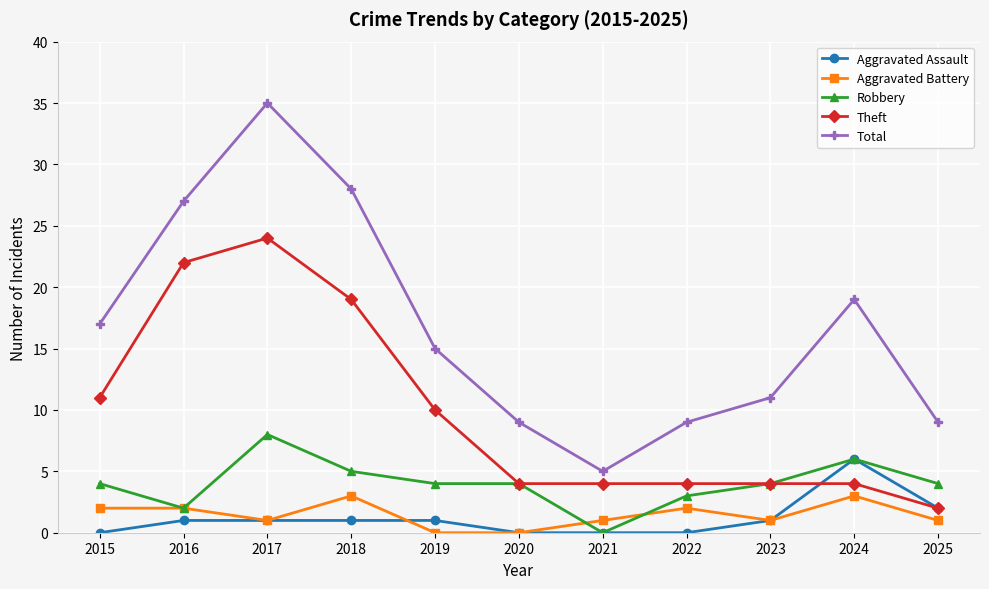

What is the spread (max minus min) of values at 2020?

9